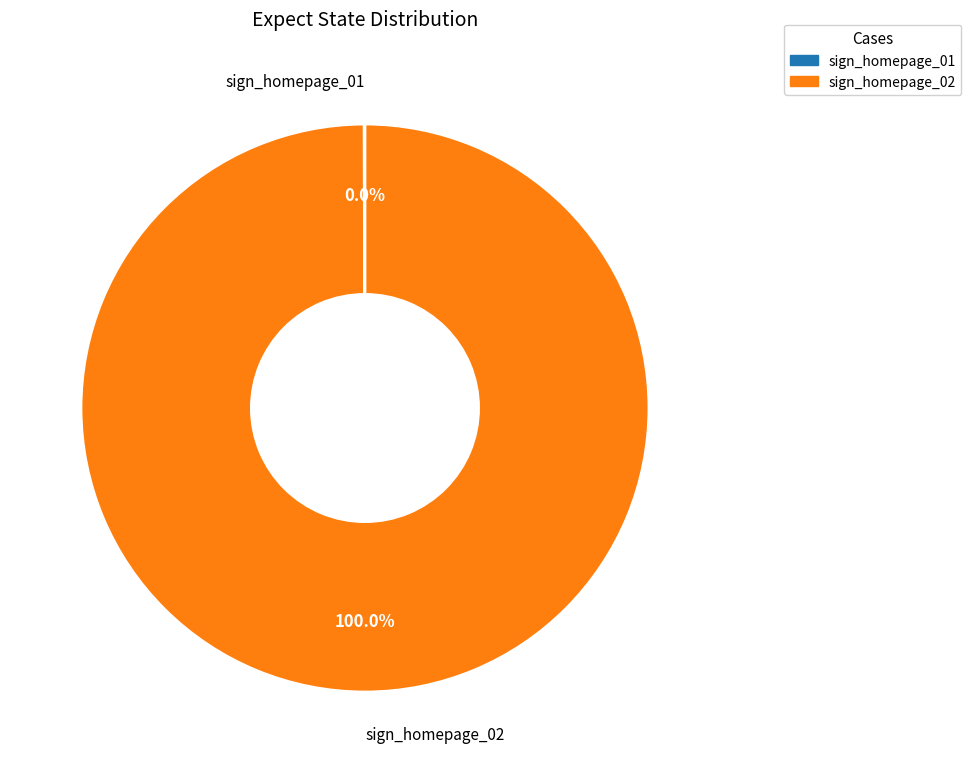

Is there a majority slice in this chart?

Yes